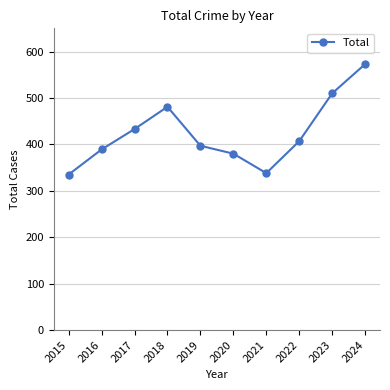

At which category does the chart reach its peak across all series?

2024